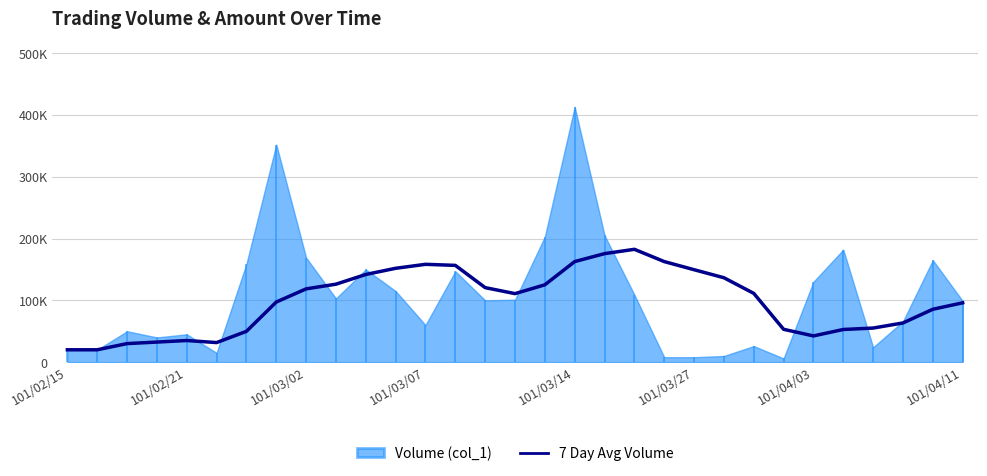

Which has a higher value, 26 or 10?

10